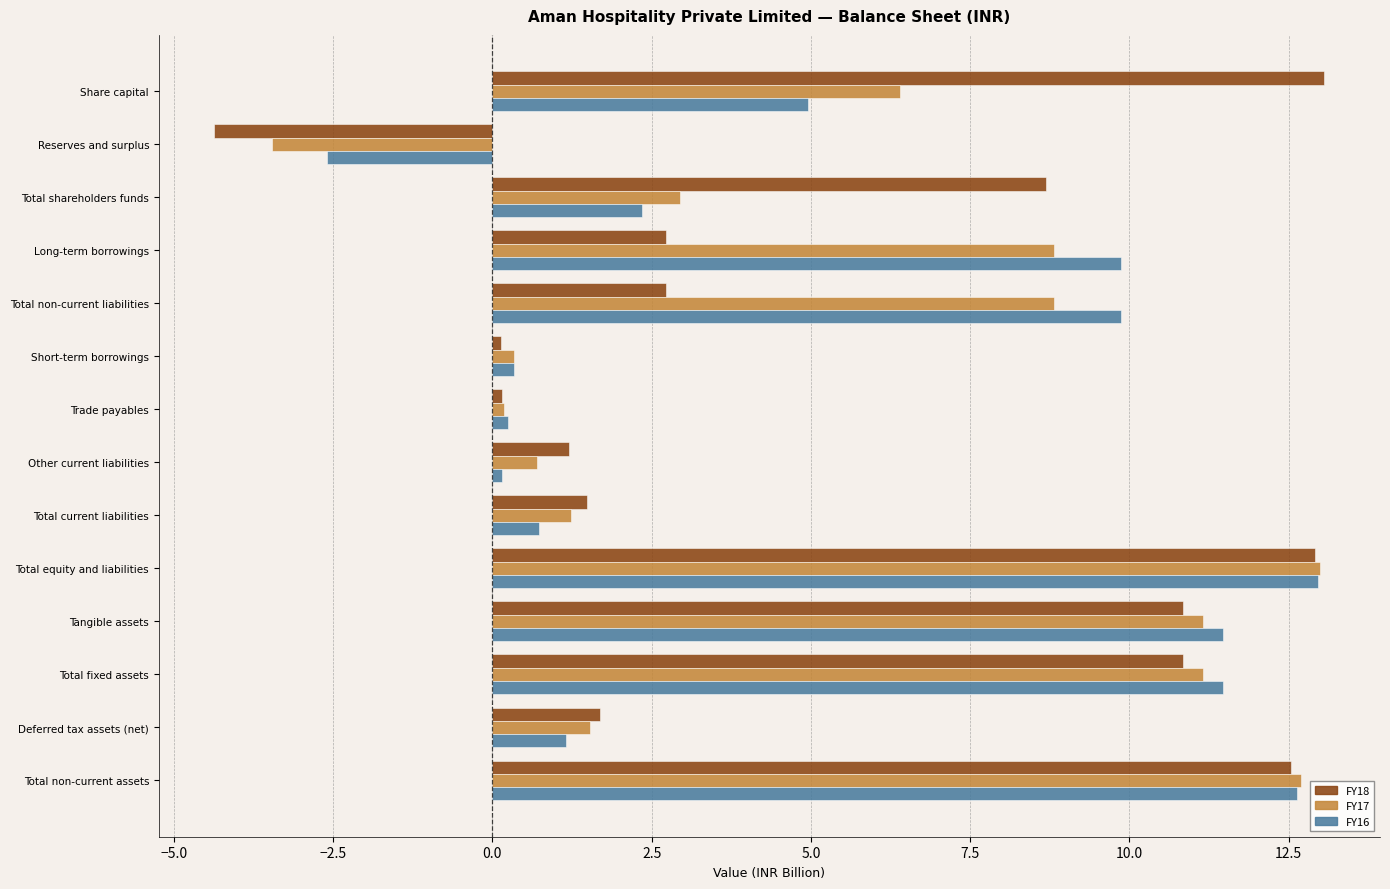

What is the maximum value shown in the chart?

13.1